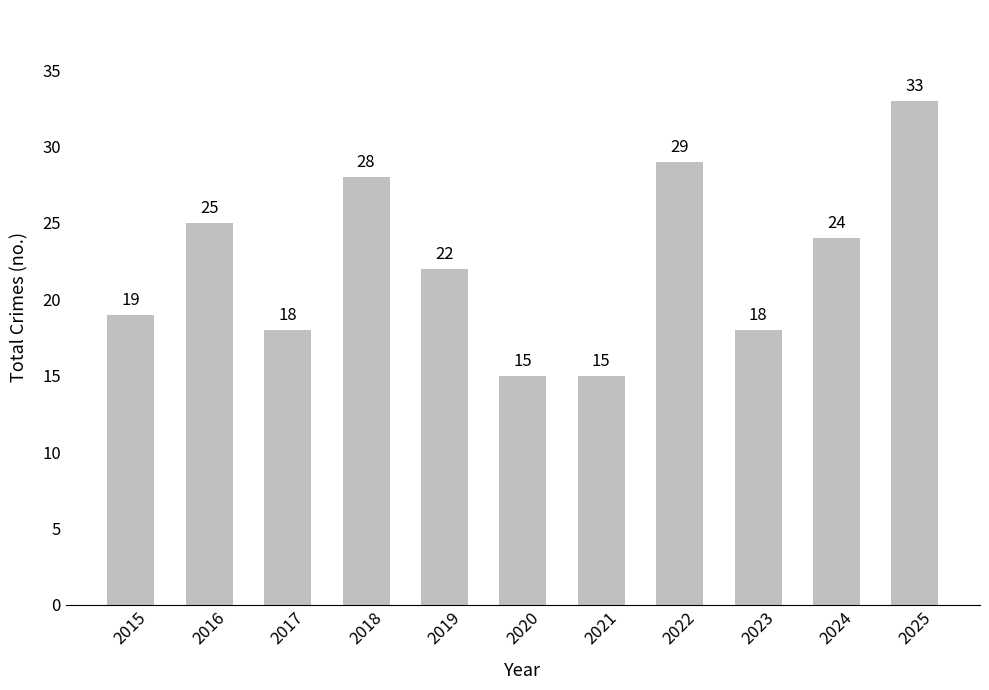

How many bars are there in total?

11